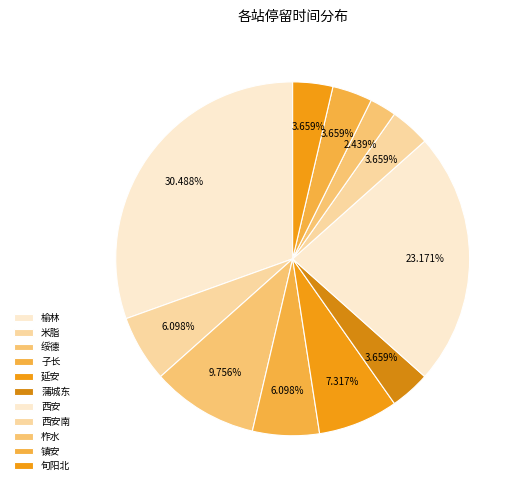

How many slices are in this pie chart?

11